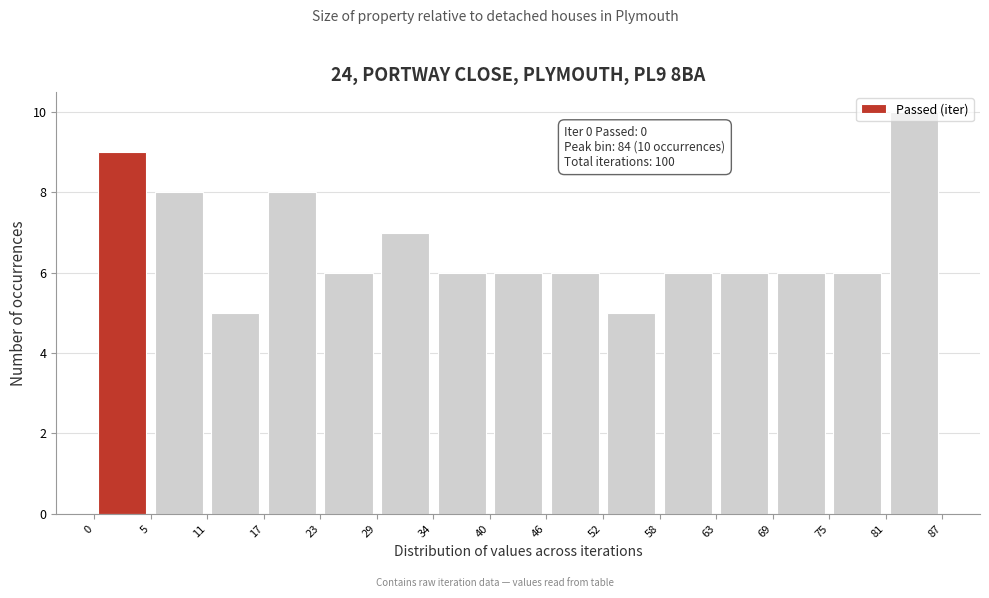

Over which range of the x-axis is the bar tallest?

81 to 87